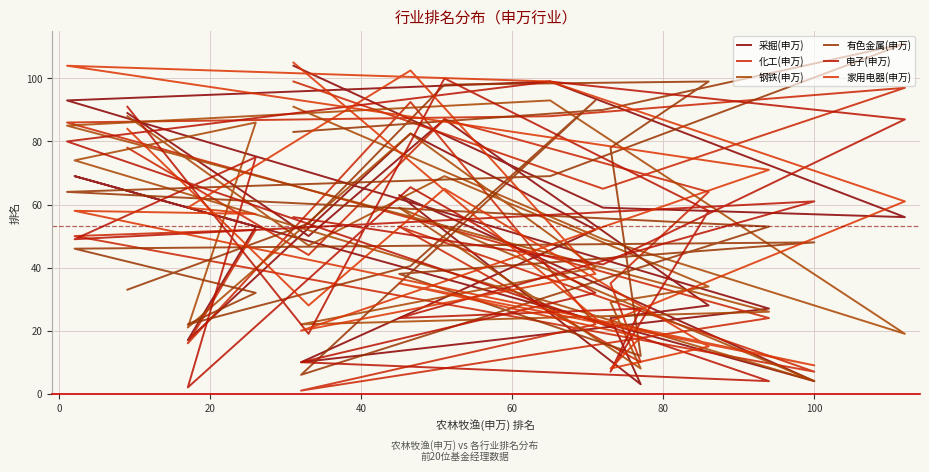

True or false: 有色金属(申万) has more than 1 interior local peaks.

True